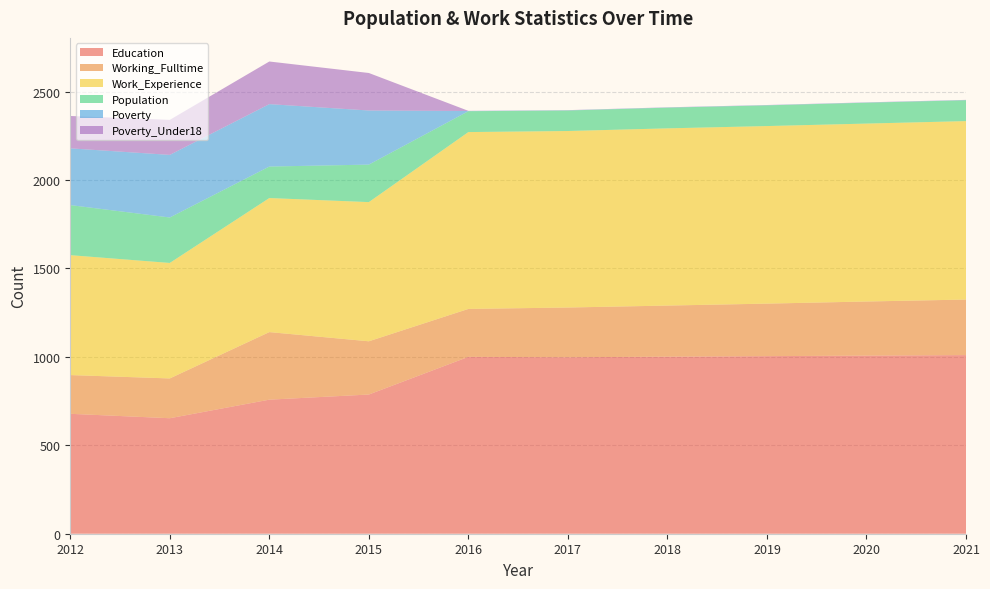

Reading left to right, extract all data points from this chart.

Education: 678	653	758	787	1000	998	1001	1004	1007	1010
Working_Fulltime: 219	225	382	301	271	281	289	297	306	314
Work_Experience: 678	653	758	787	1000	998	1002	1004	1006	1009
Population: 283	257	178	212	118	116	117	117	118	118
Poverty: 321	354	353	306	1	1	1	1	1	1
Poverty_Under18: 183	198	241	212	1	1	1	1	1	1